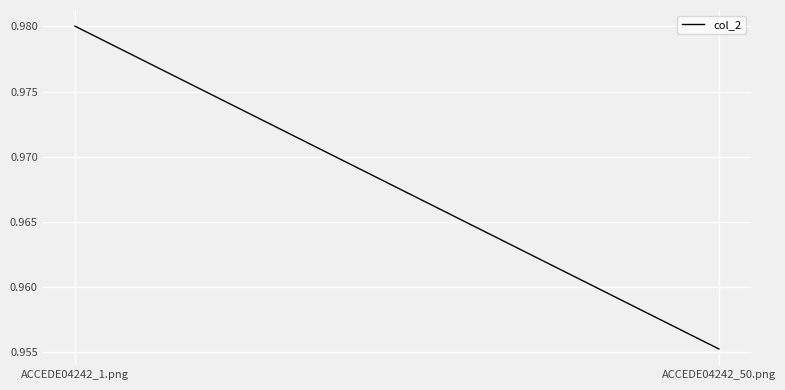

Reading left to right, what are all the values shown in this chart?

1.0	1.0